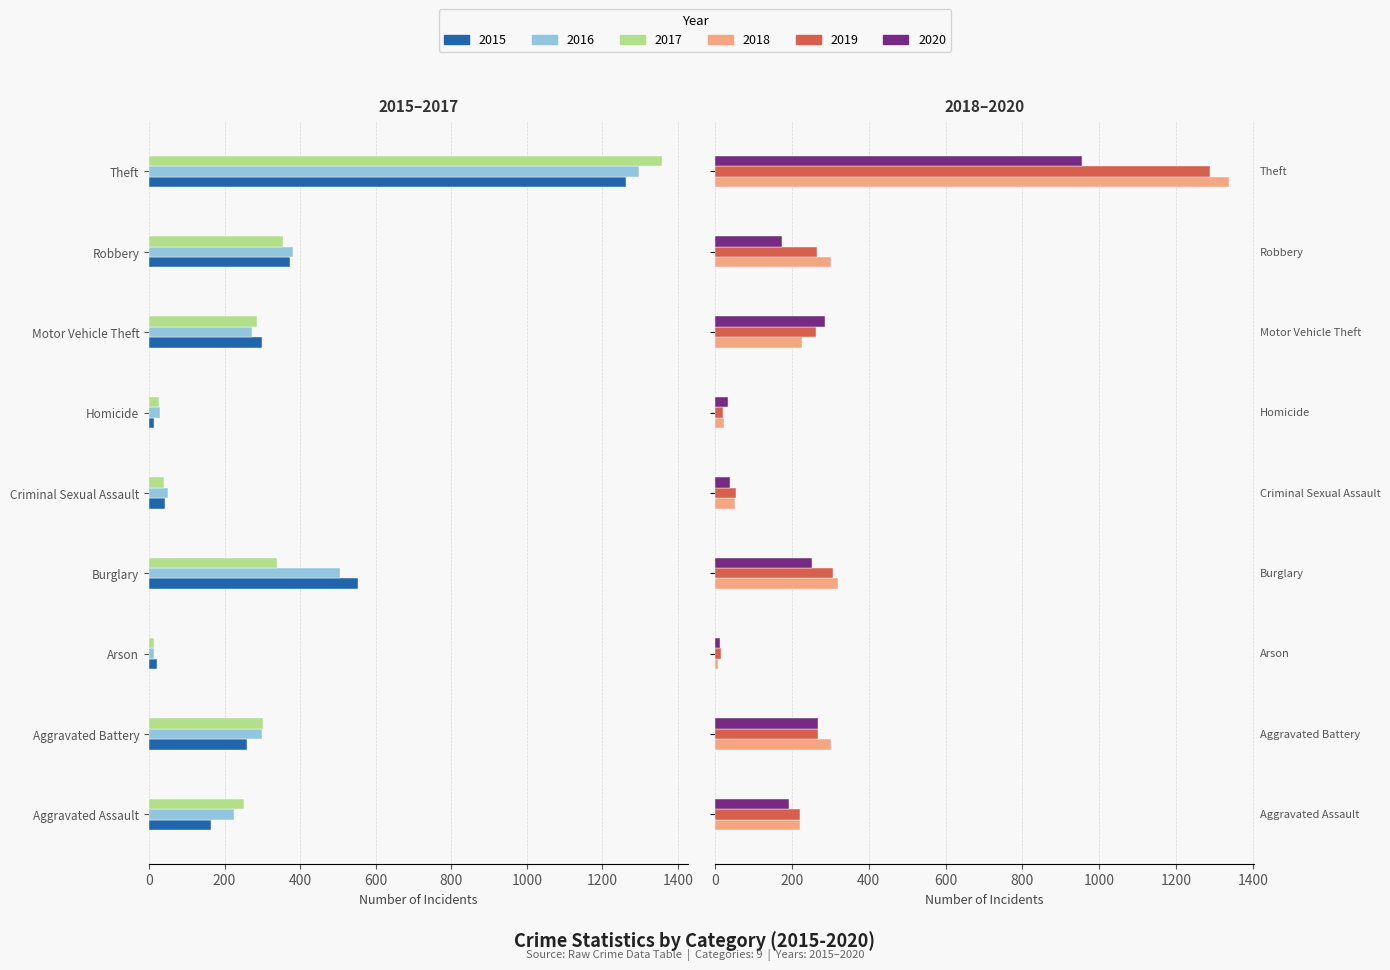

List the labels in order of 2017 value, largest first.

Arson, Homicide, Criminal Sexual Assault, Aggravated Assault, Motor Vehicle Theft, Aggravated Battery, Burglary, Robbery, Theft